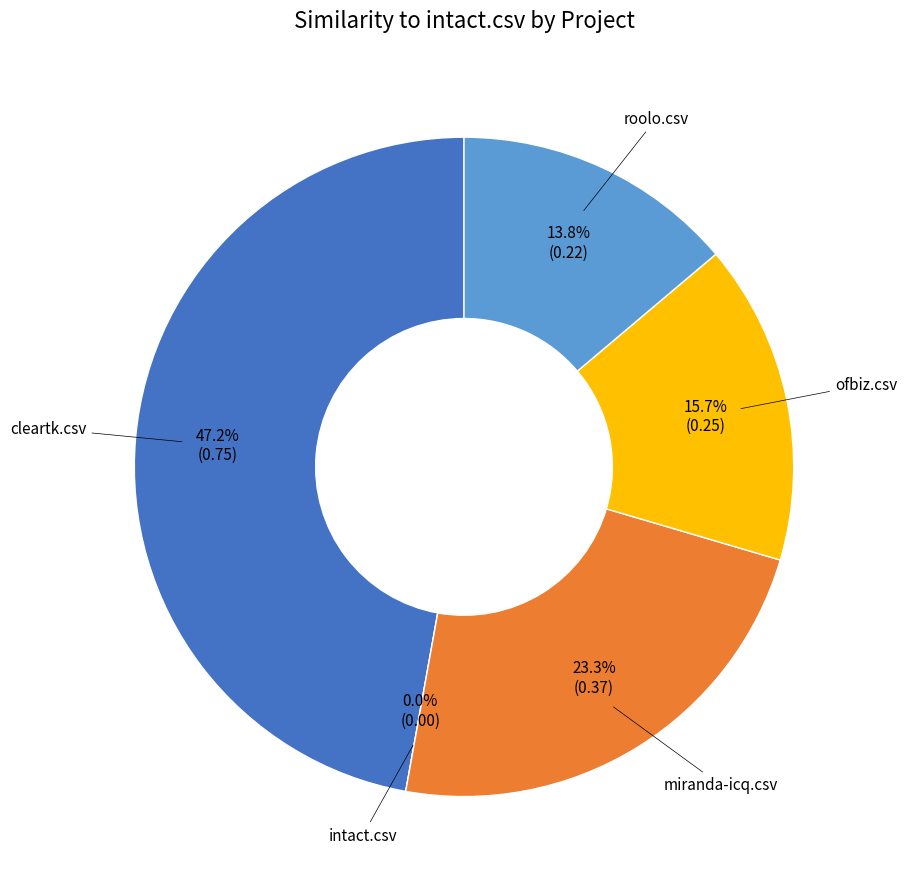

To the nearest percent, what is the difference between the largest and smallest slice percentages?

47%